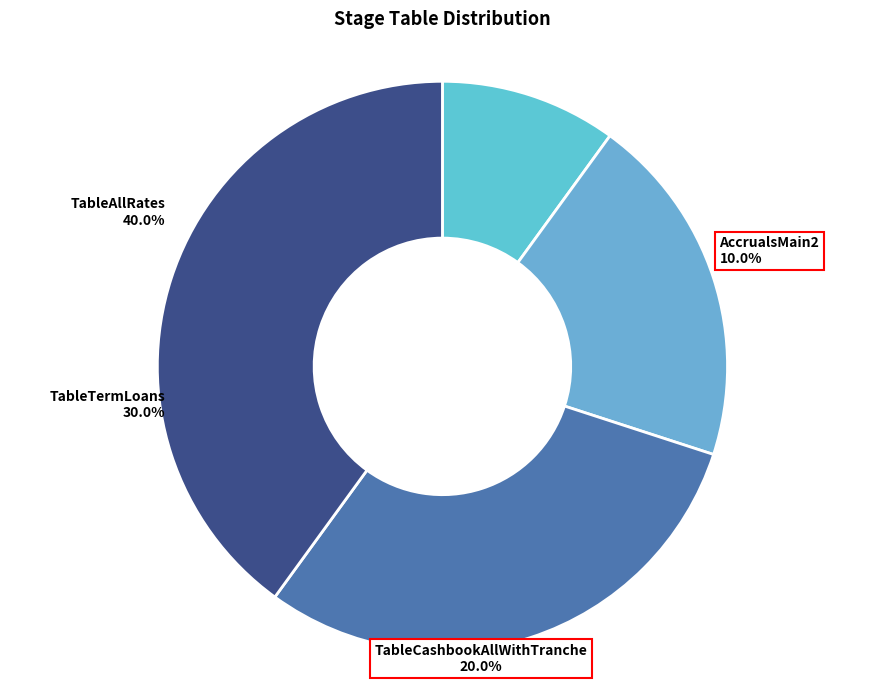

The TableTermLoans slice represents 43% of the pie. True or false?

False